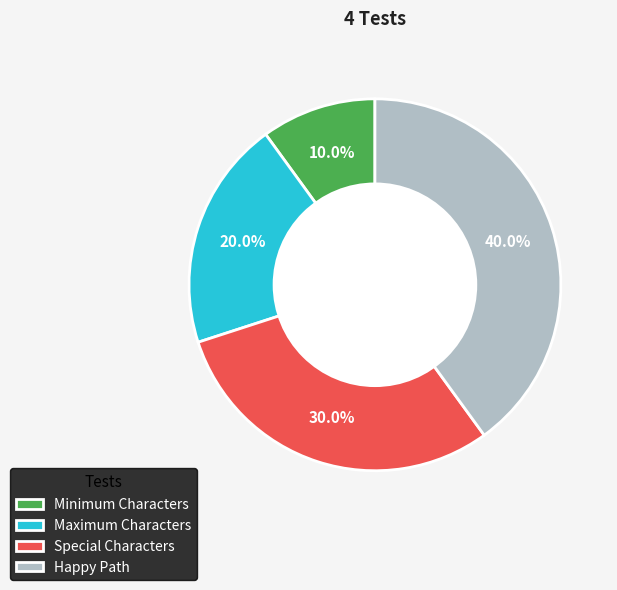

Between Happy Path and Special Characters, which is larger?

Happy Path